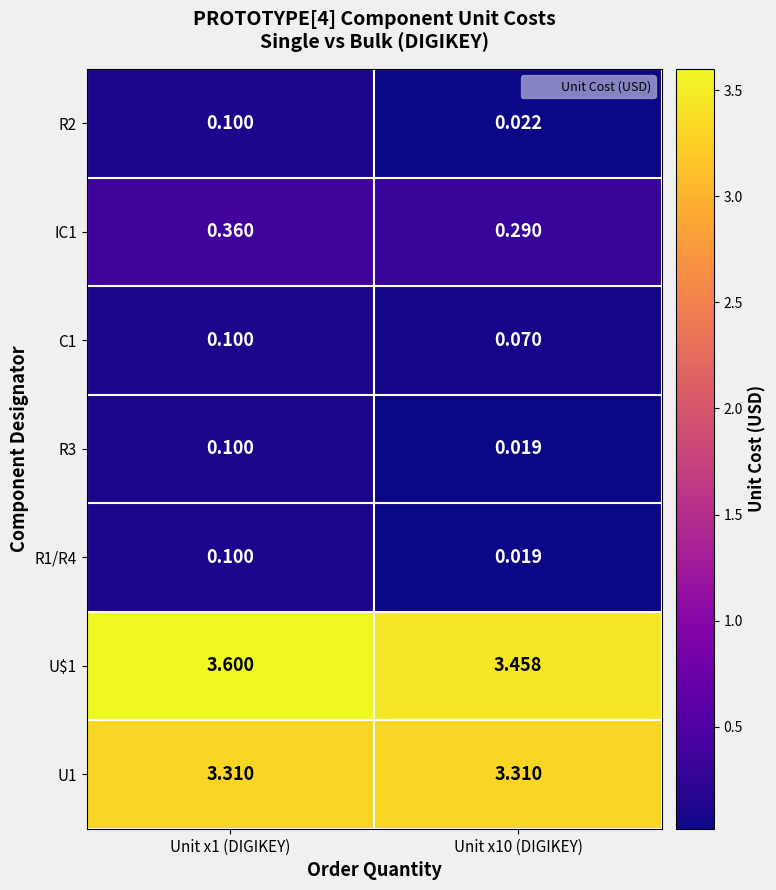

Is the value of R2 at Unit x1 (DIGIKEY) greater than the value of IC1 at Unit x10 (DIGIKEY)?

No